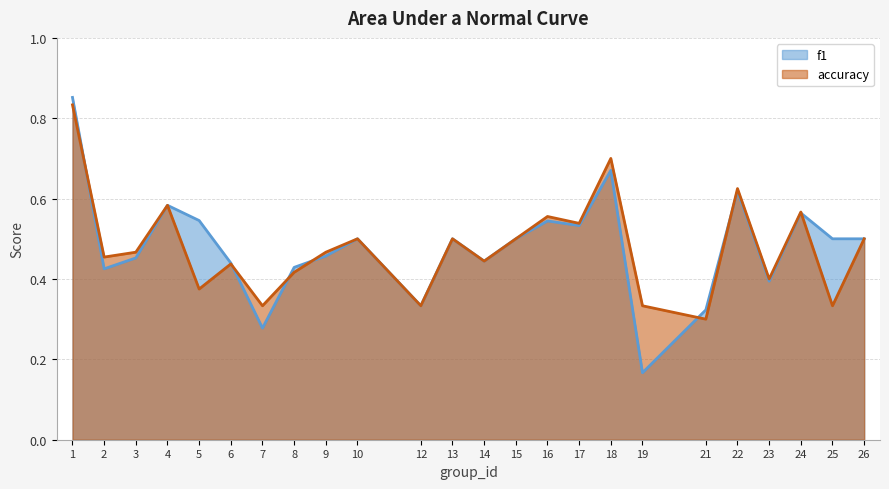

How many lines are shown in the chart?

2